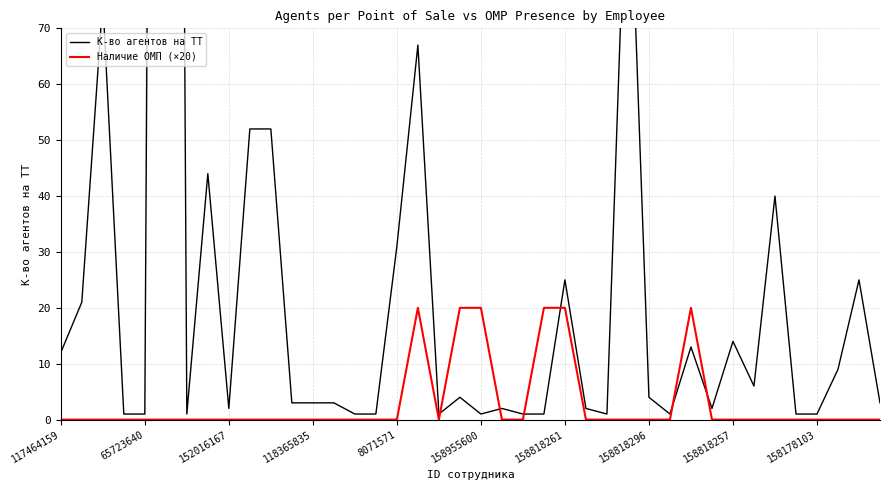

The Наличие ОМП (×20) series shows 0 at 152016167. True or false?

True